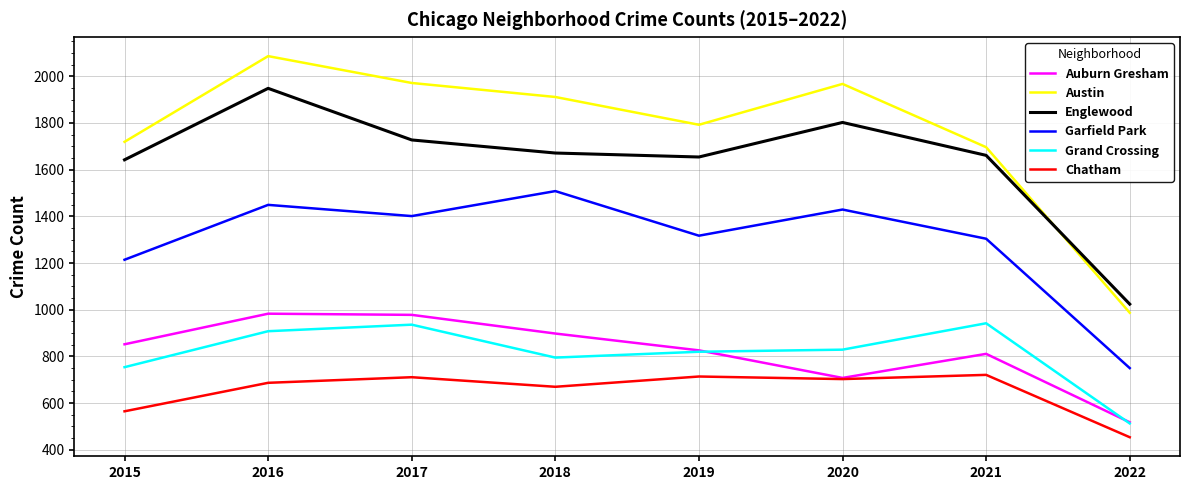

What is the difference between the second highest and minimum values in the Chatham series?

260